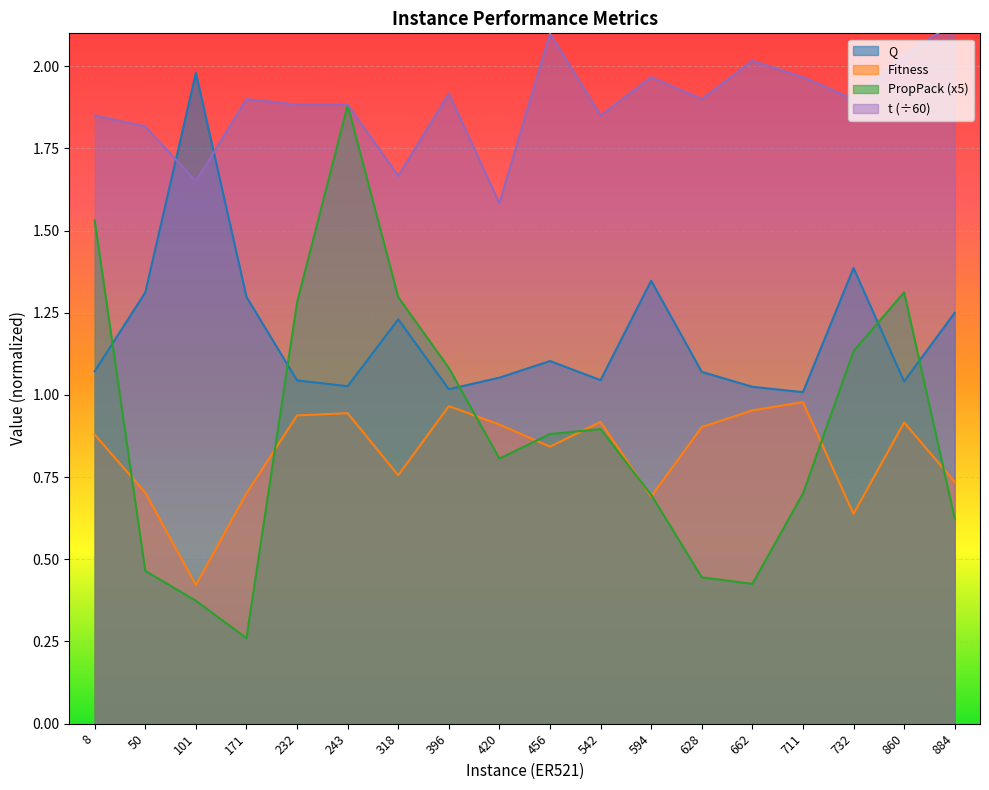

Is it true that t equals 1.9 at 243?

True